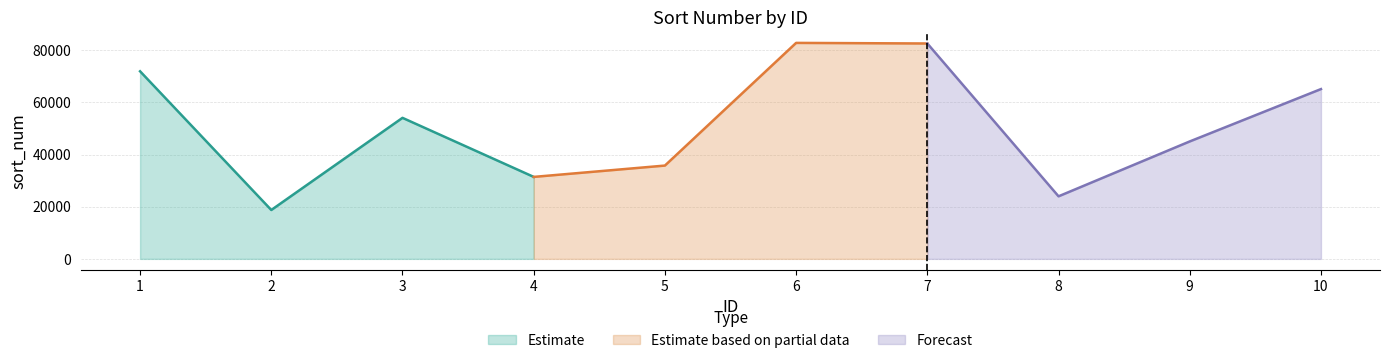

How many points are higher than both their immediate neighbors (excluding endpoints)?

2